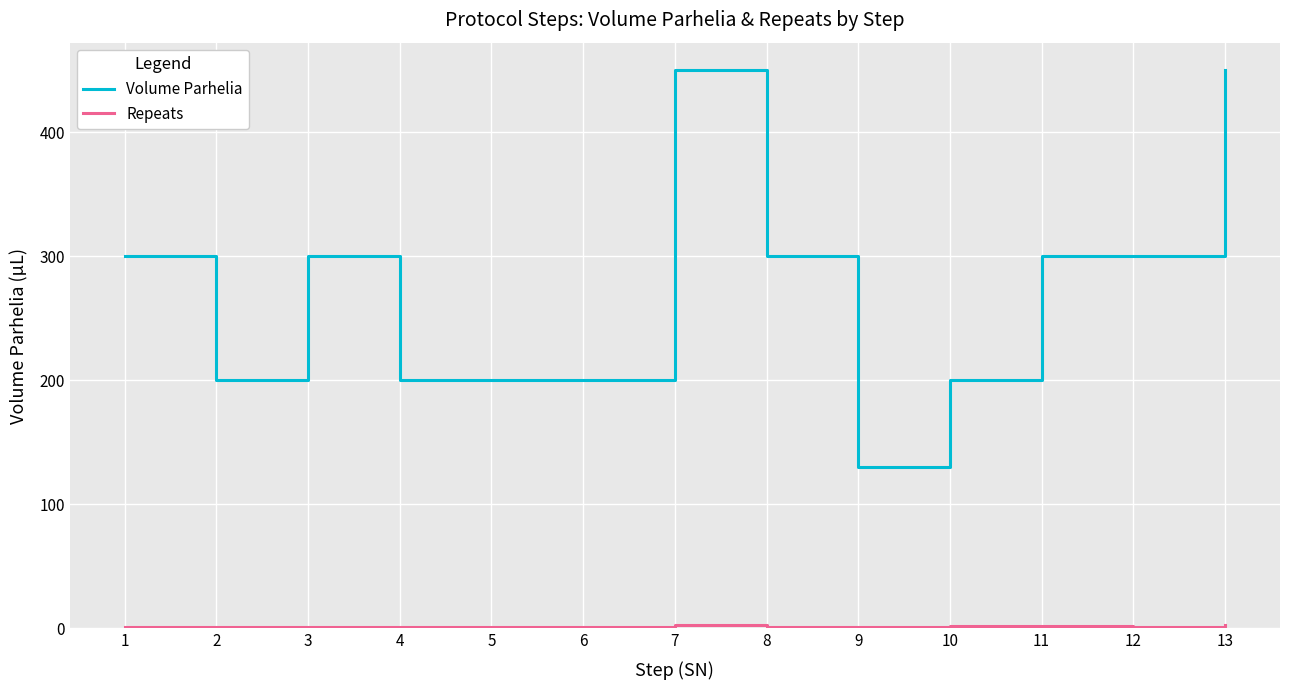

Between 9 and 10, which series saw the biggest shift?

Volume Parhelia